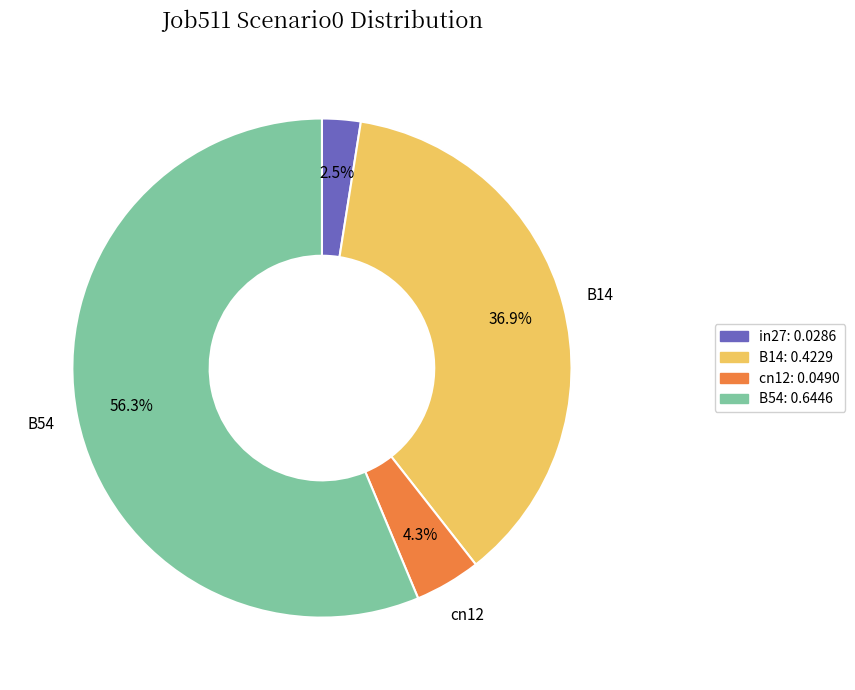

Does any single category account for the majority?

Yes